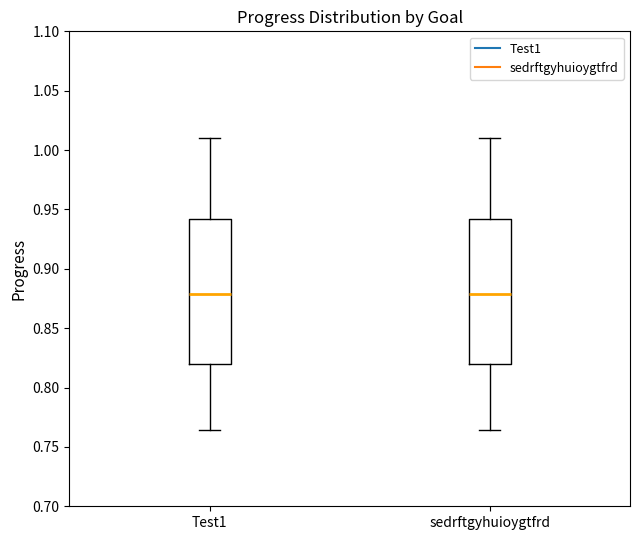

Where is the lower edge of the box for sedrftgyhuioygtfrd on the y-axis? The values are not printed on the chart, so give them approximately, as read against the axis.

0.820